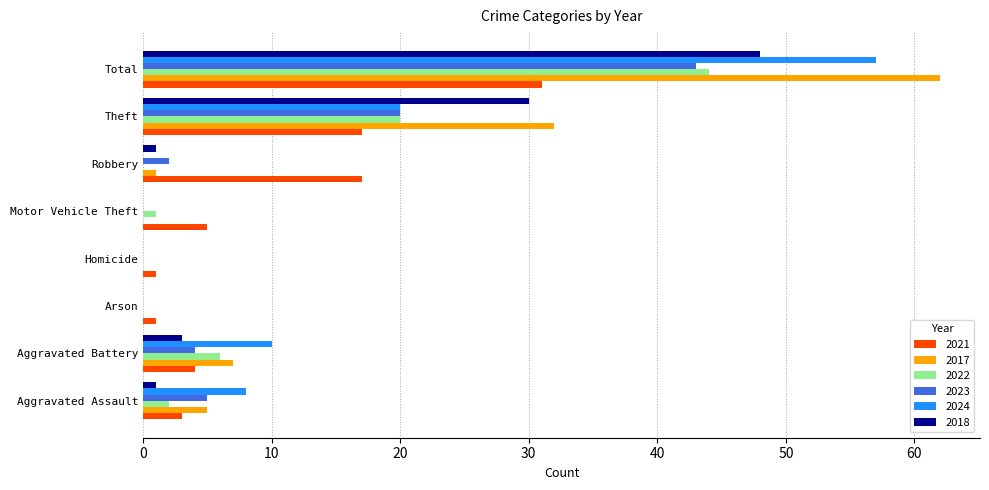

Read the 2024 value at Aggravated Assault, to the nearest 10.

10